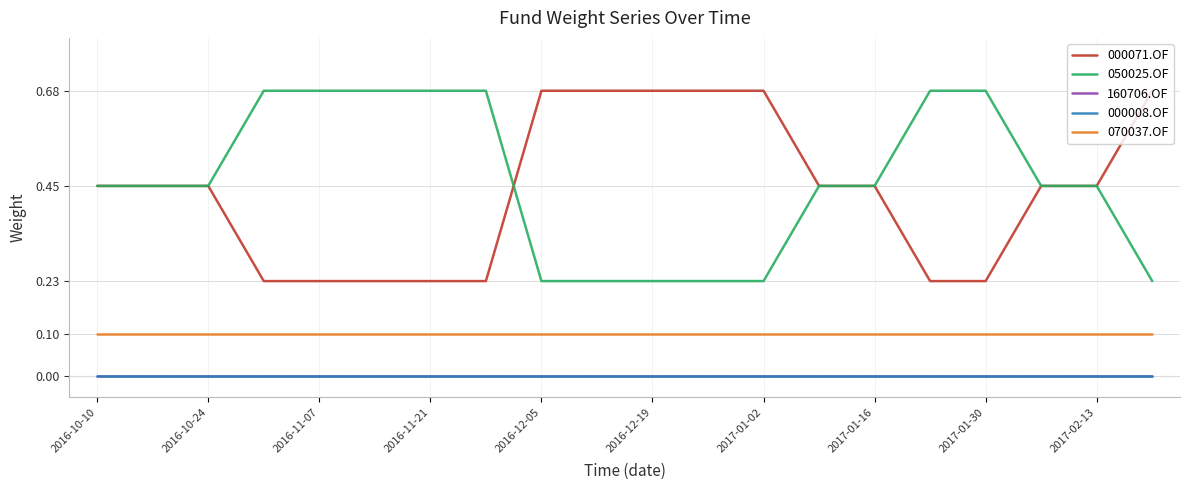

How many lines are shown in the chart?

5